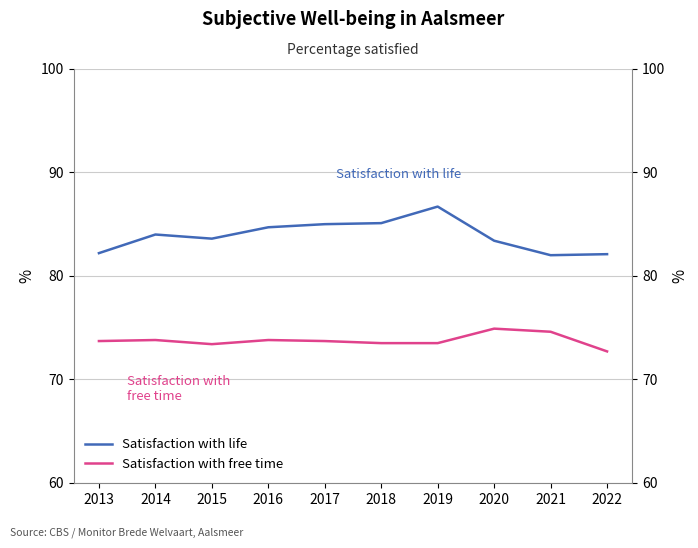

What is the maximum value shown in the chart?

86.7